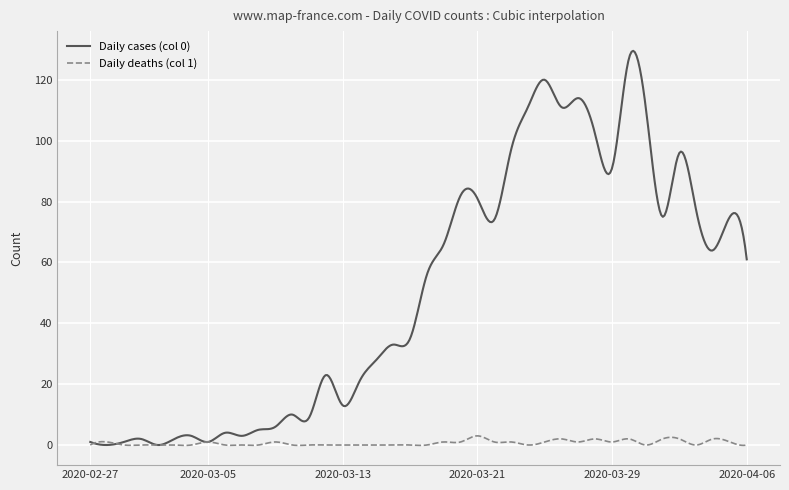

What is the maximum value shown in the chart?

129.5